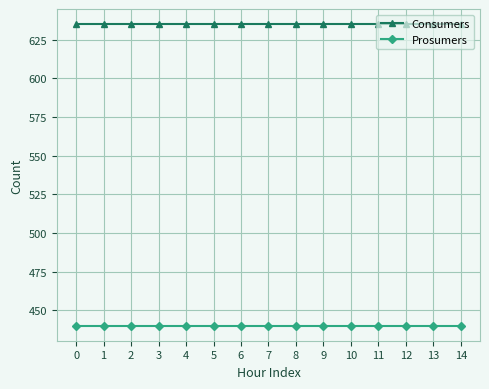

What is the difference between the highest and lowest values at 9?

195